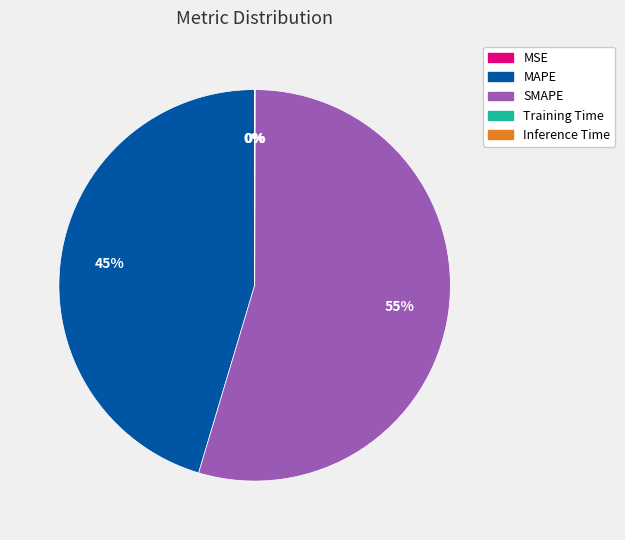

What is the largest slice in the pie chart?

SMAPE